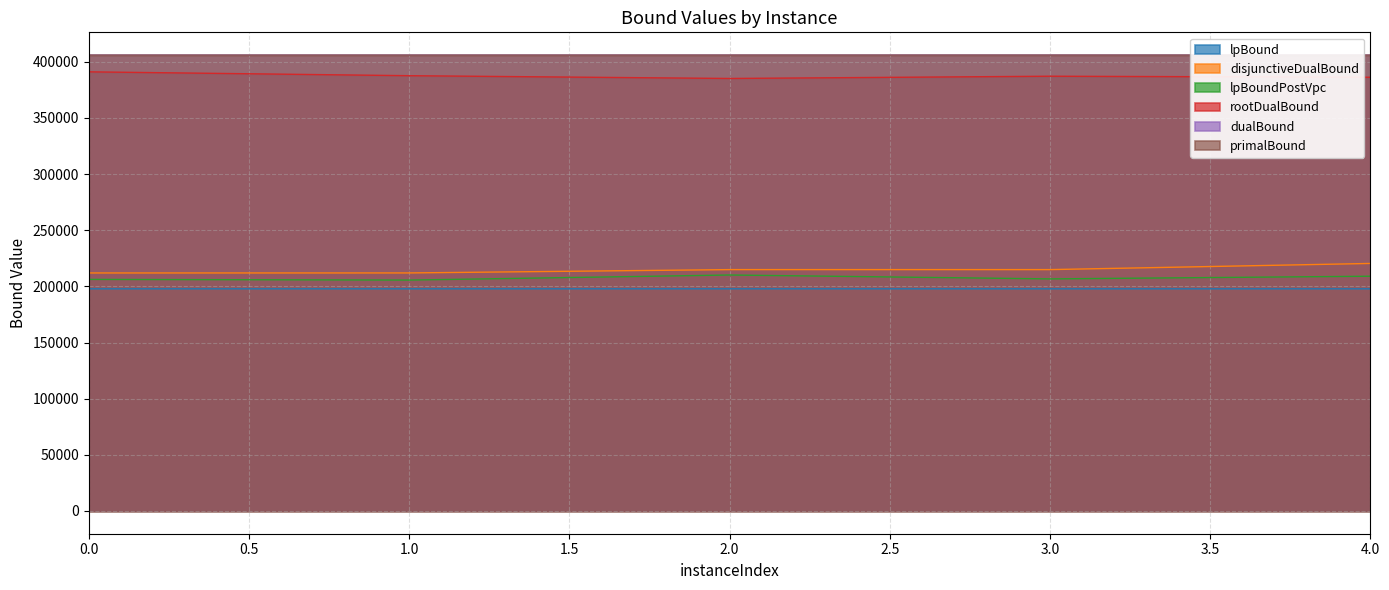

List the labels in order of lpBound value, largest first.

0, 2, 1, 3, 4